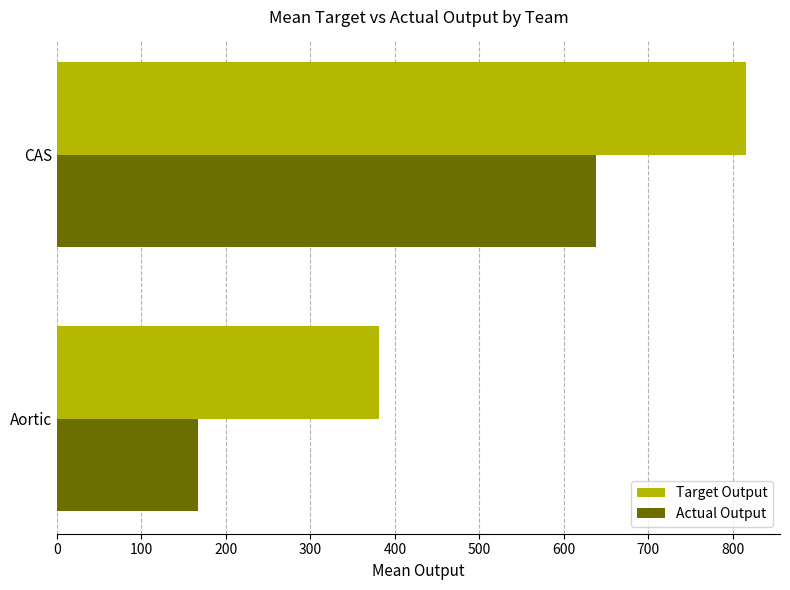

At which category is the sum across all series the highest?

CAS